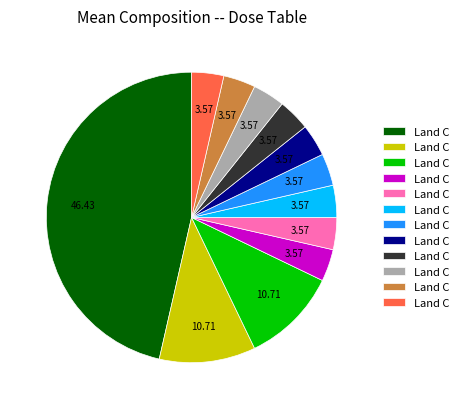

Is there any slice that represents more than half of the pie?

No